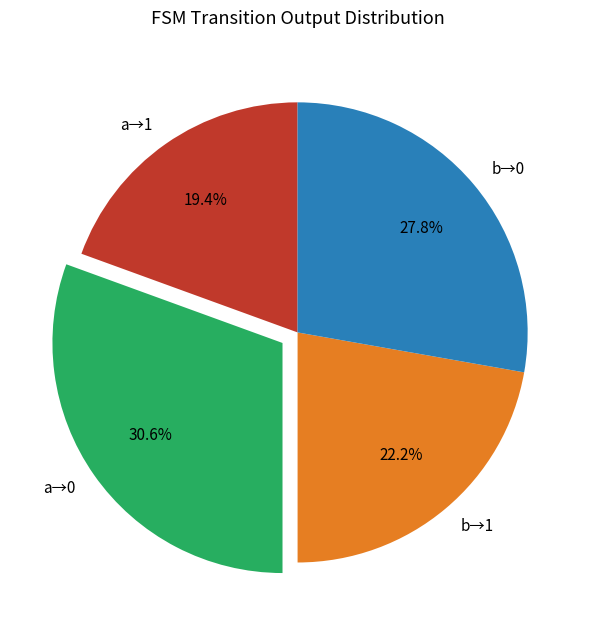

Does b→1 represent more than half of the total?

No